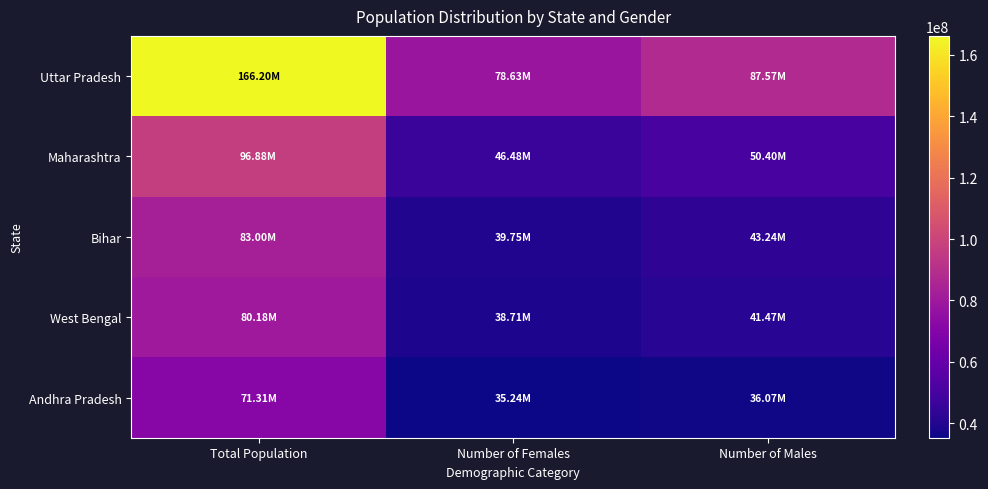

At Total Population, list the series in order from smallest to largest.

Andhra Pradesh, West Bengal, Bihar, Maharashtra, Uttar Pradesh